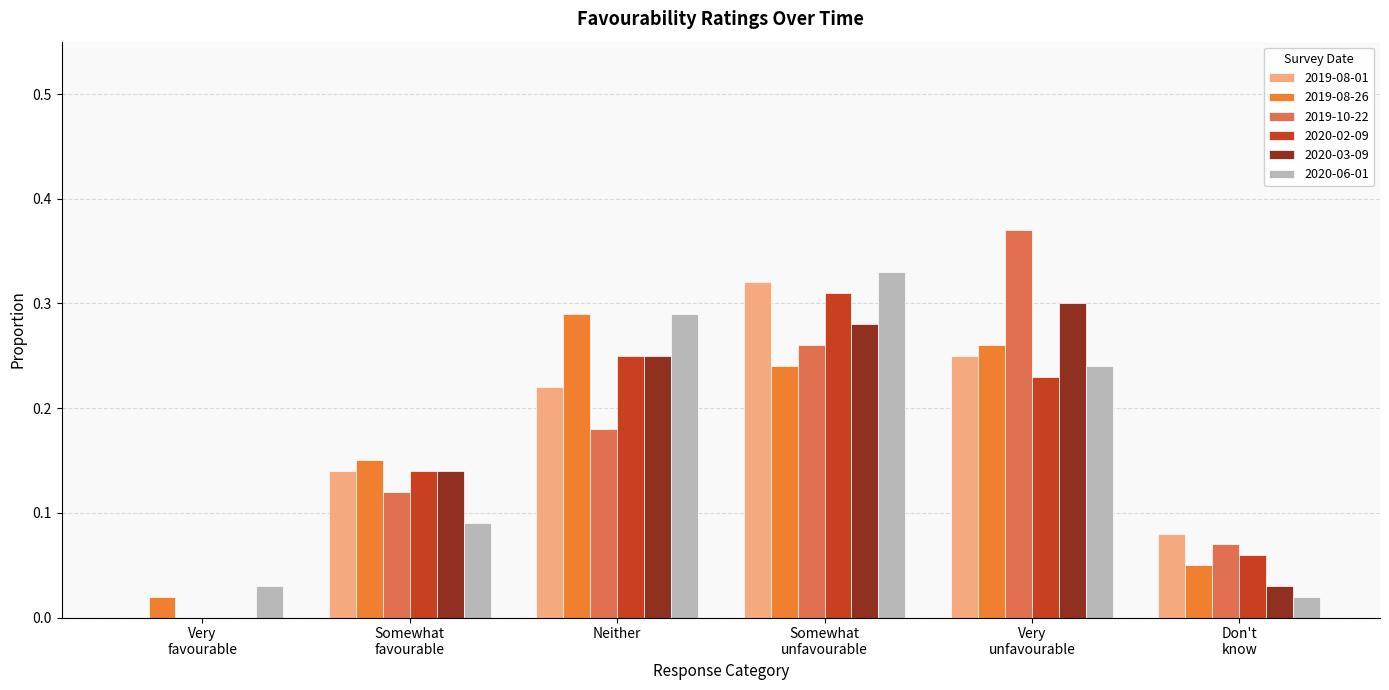

Reading left to right, transcribe all the data shown in this chart.

2019-08-01: Very
favourable=0.0	Somewhat
favourable=0.1	Neither=0.2	Somewhat
unfavourable=0.3	Very
unfavourable=0.2	Don't
know=0.1
2019-08-26: Very
favourable=0.0	Somewhat
favourable=0.1	Neither=0.3	Somewhat
unfavourable=0.2	Very
unfavourable=0.3	Don't
know=0.1
2019-10-22: Very
favourable=0.0	Somewhat
favourable=0.1	Neither=0.2	Somewhat
unfavourable=0.3	Very
unfavourable=0.4	Don't
know=0.1
2020-02-09: Very
favourable=0.0	Somewhat
favourable=0.1	Neither=0.2	Somewhat
unfavourable=0.3	Very
unfavourable=0.2	Don't
know=0.1
2020-03-09: Very
favourable=0.0	Somewhat
favourable=0.1	Neither=0.2	Somewhat
unfavourable=0.3	Very
unfavourable=0.3	Don't
know=0.0
2020-06-01: Very
favourable=0.0	Somewhat
favourable=0.1	Neither=0.3	Somewhat
unfavourable=0.3	Very
unfavourable=0.2	Don't
know=0.0